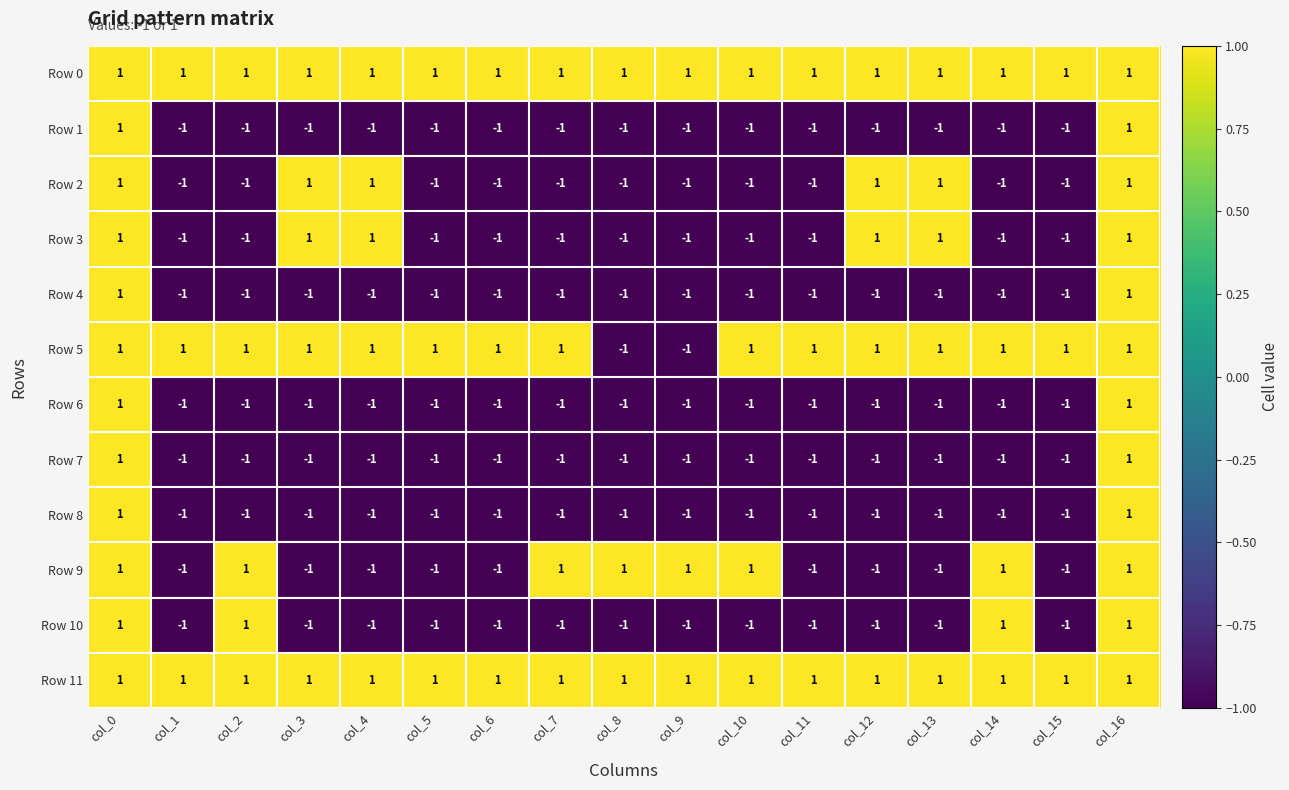

What is the sum of all Row 0 values?

17